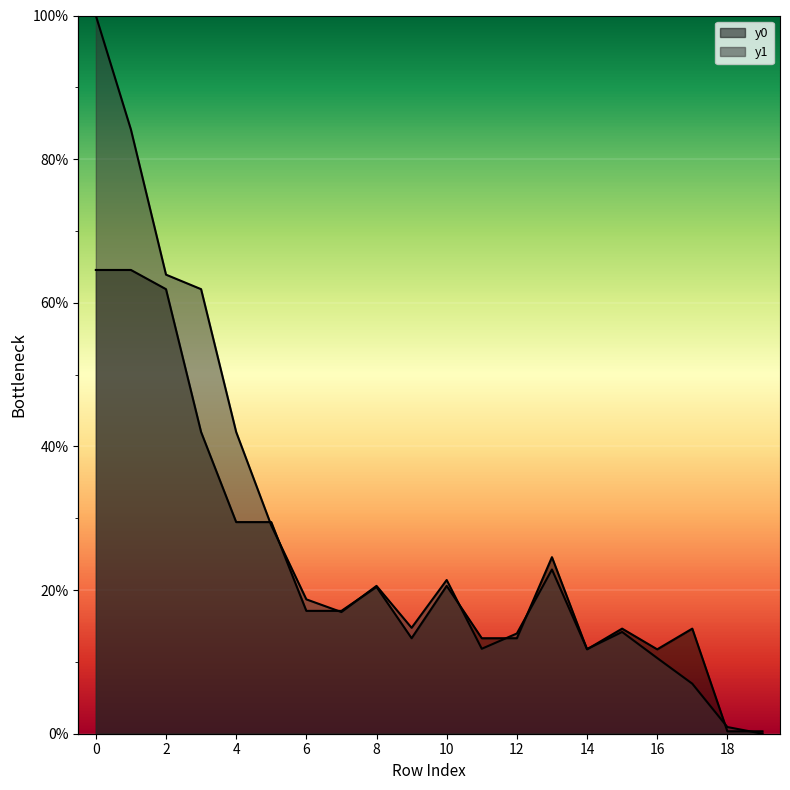

What is the total value across all series at 11?

25.1